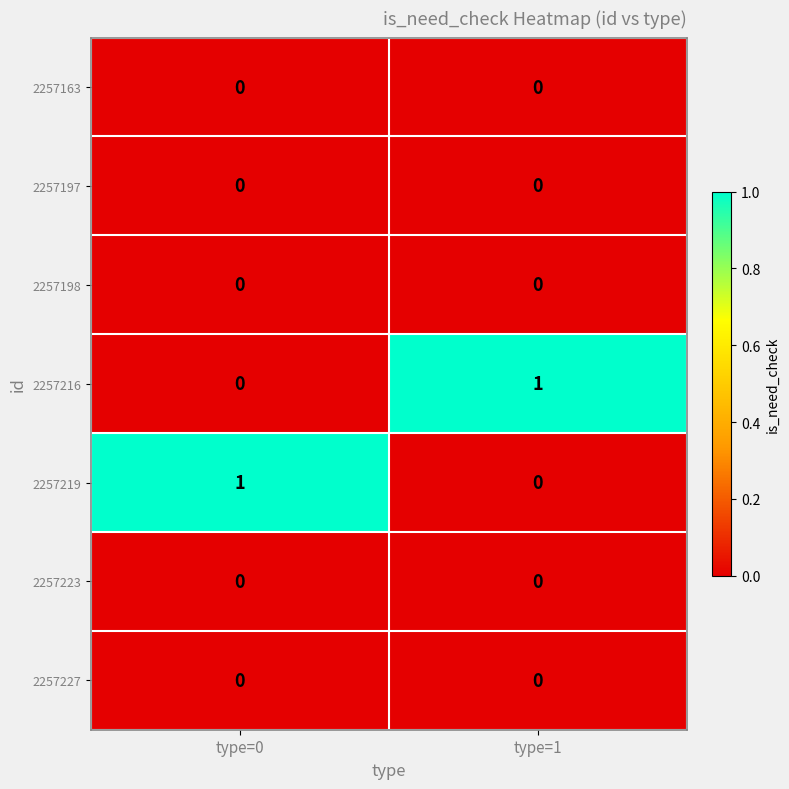

The 2257163 series shows 0 at type=0. True or false?

True